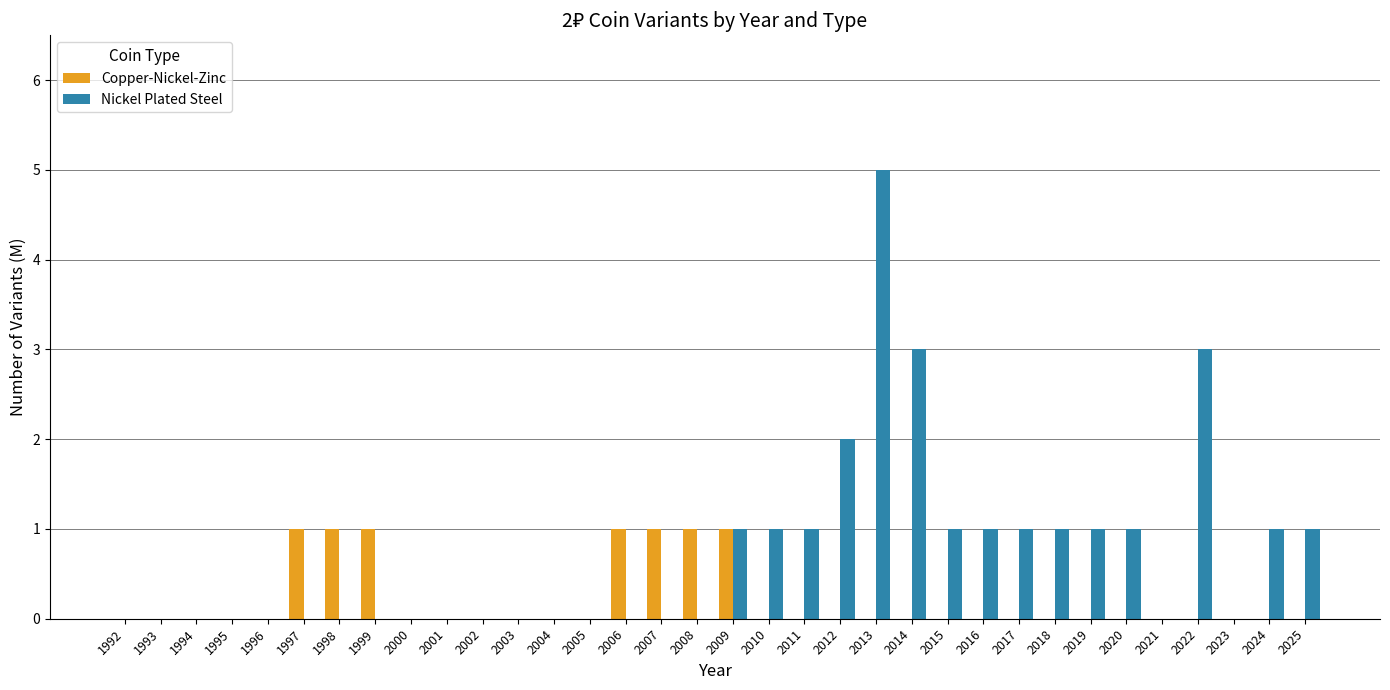

Is it true that Copper-Nickel-Zinc equals 0 at 2004?

True